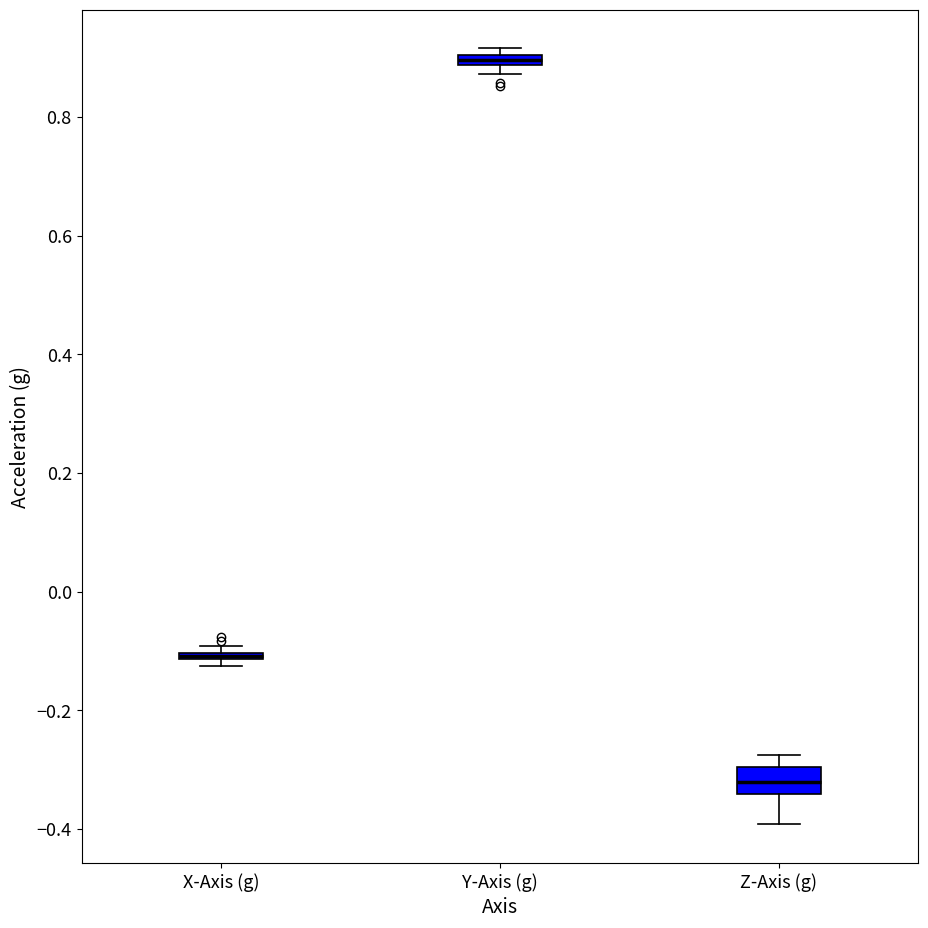

Where is the lower edge of the box for X-Axis (g) on the y-axis? The values are not printed on the chart, so give them approximately, as read against the axis.

-0.12